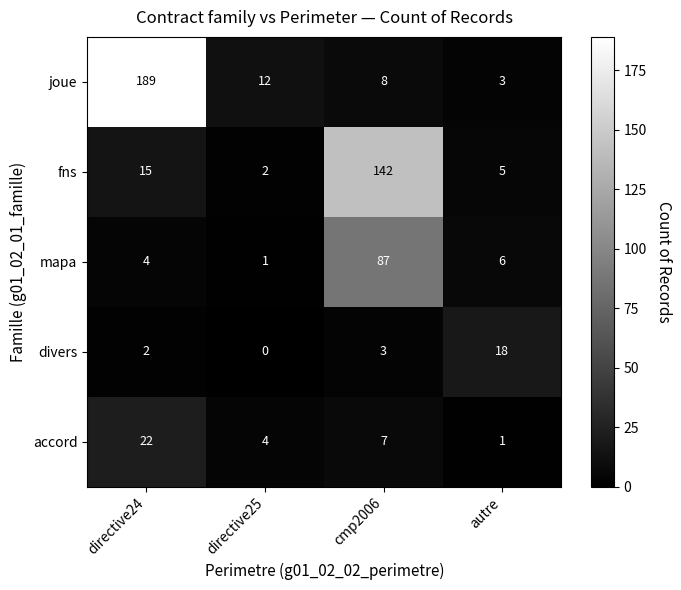

What is the maximum value shown in the chart?

189